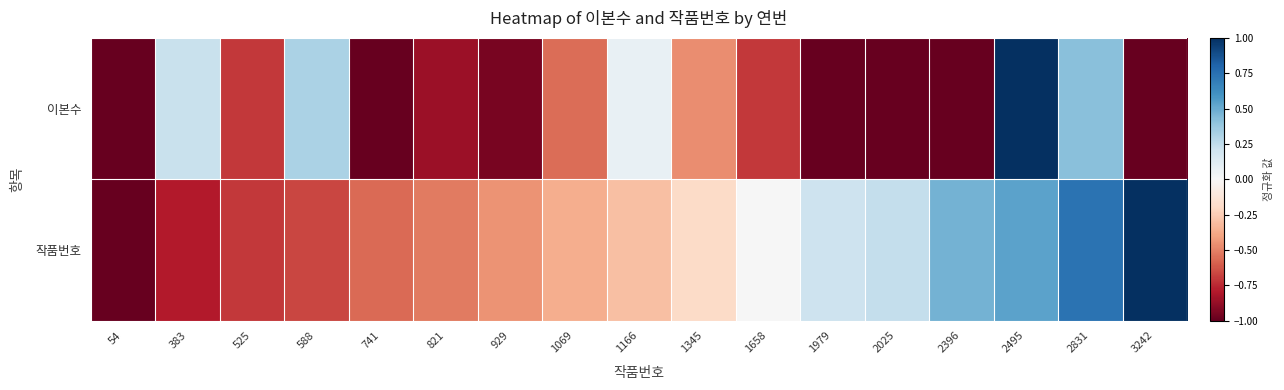

What is the total value across all series at 54?

-2.0